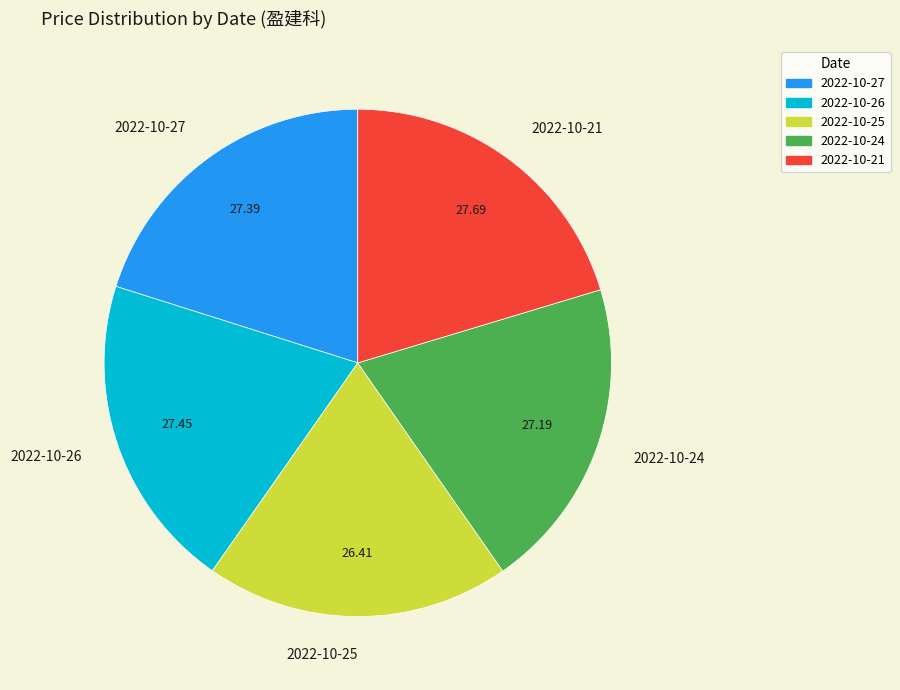

Does 2022-10-27 represent more than half of the total?

No